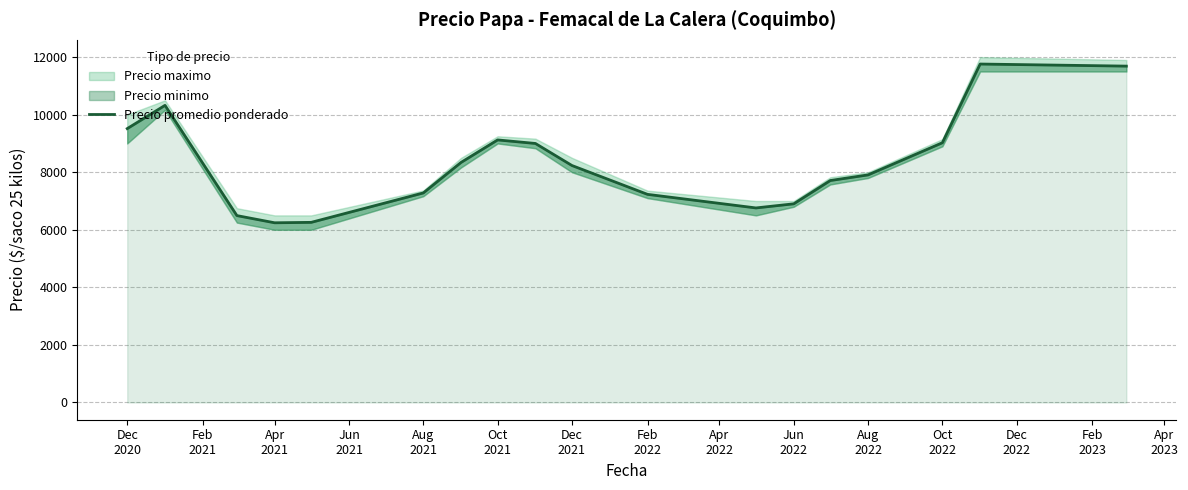

How many interior local peaks (higher than both neighbors) does the data have?

3